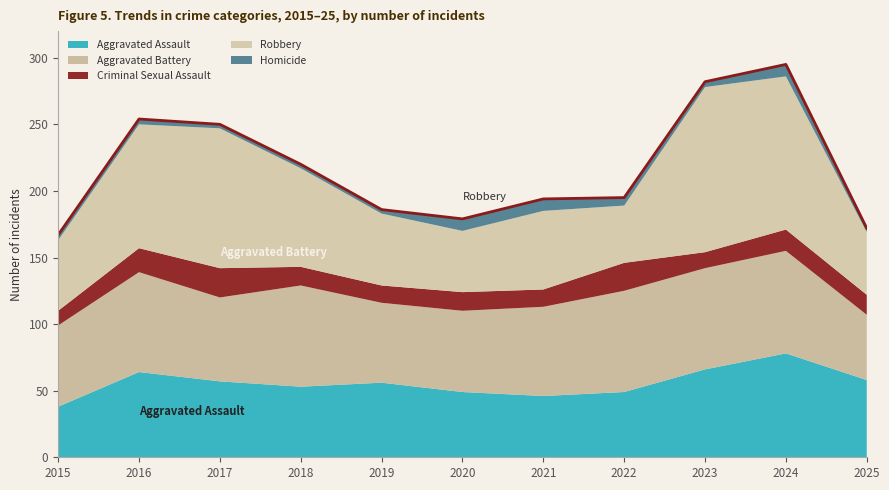

At which category does the chart reach its peak across all series?

2023